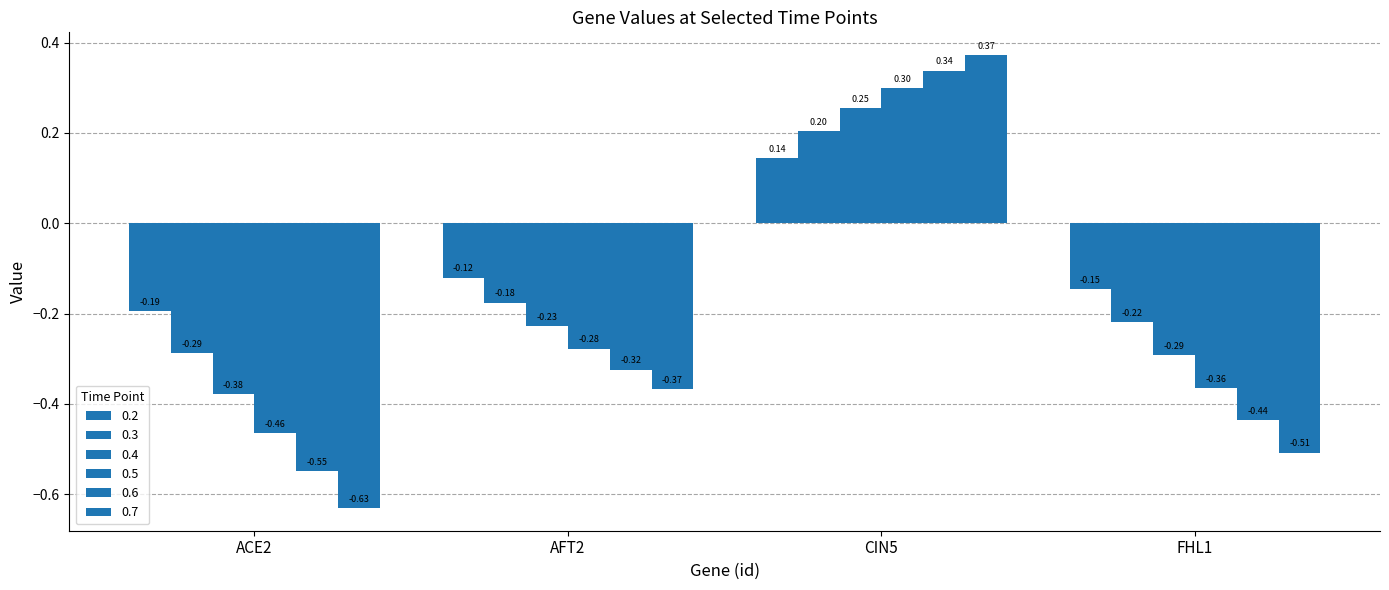

How many values in 0.5 are below zero?

3